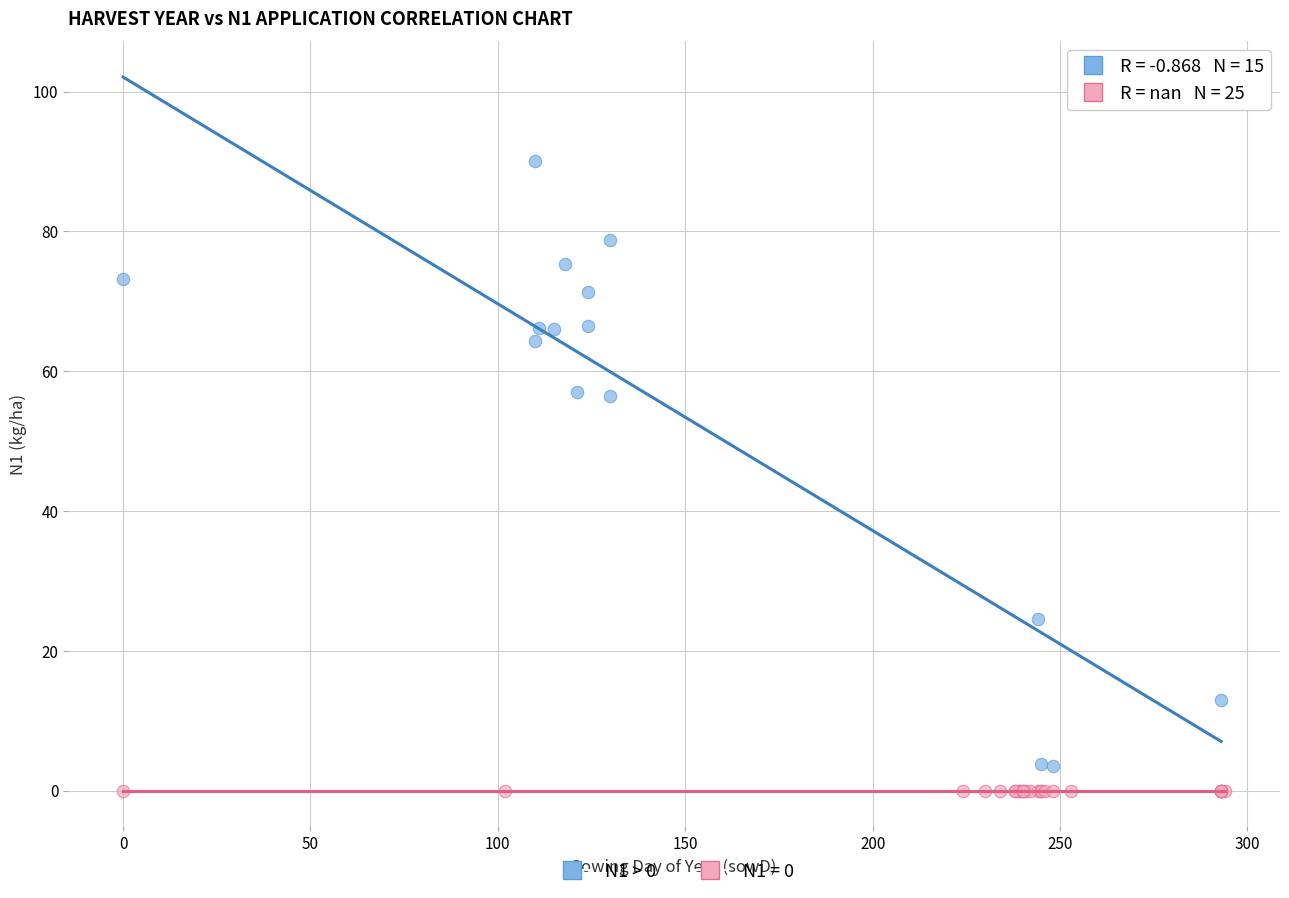

Which series reaches the maximum Y coordinate?

N1 > 0